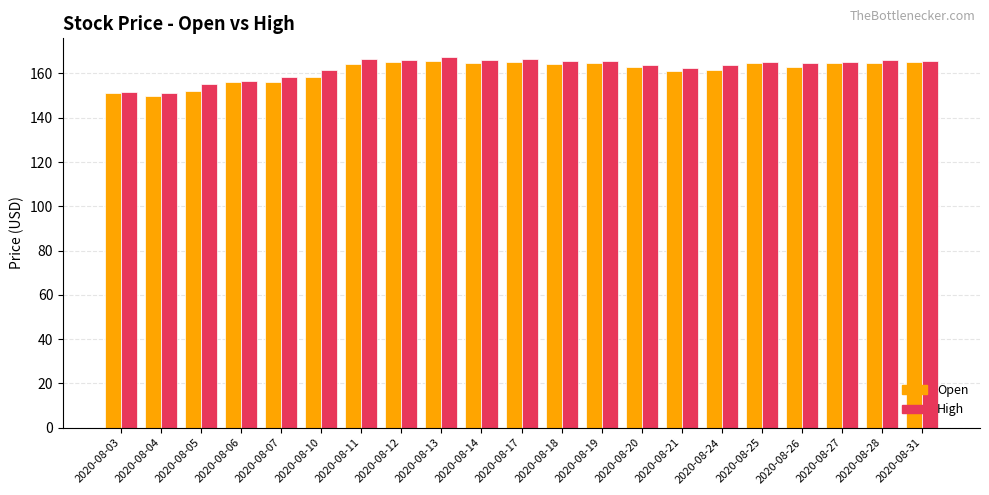

Is it true that Open equals 210.1 at 2020-08-07?

False